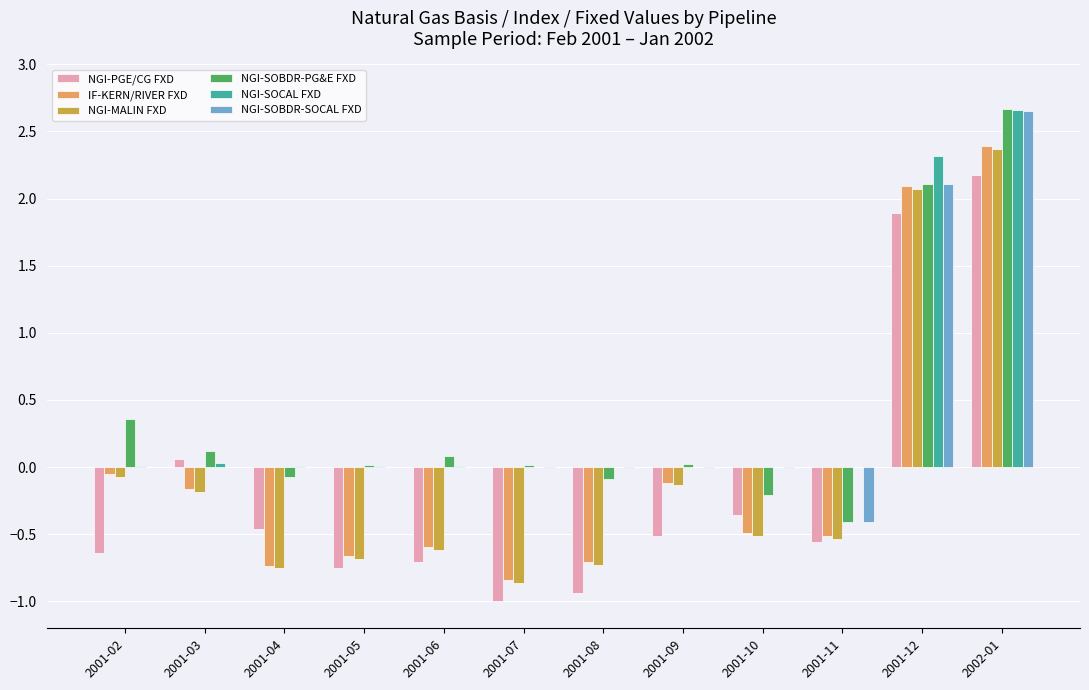

What is the sum of all NGI-SOBDR-SOCAL FXD values?

4.3